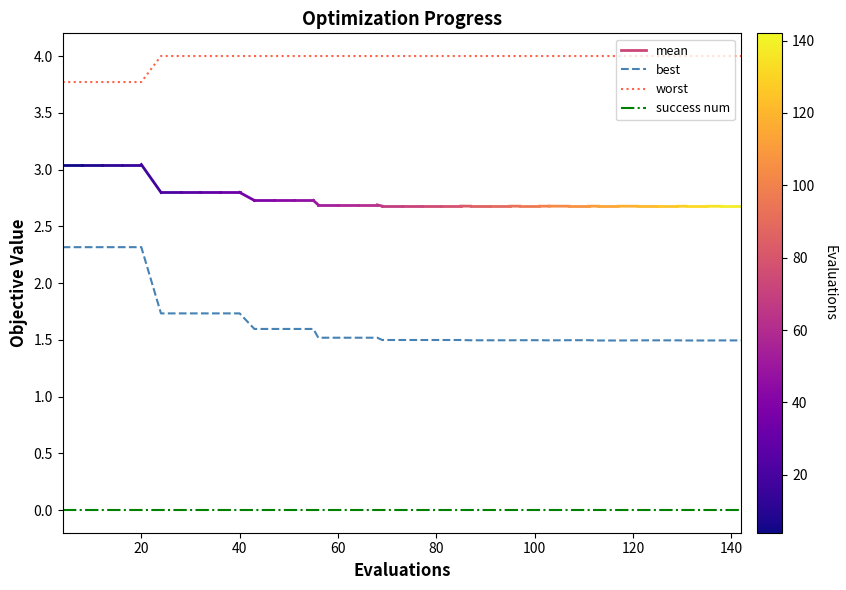

What is the maximum value shown in the chart?

4.0